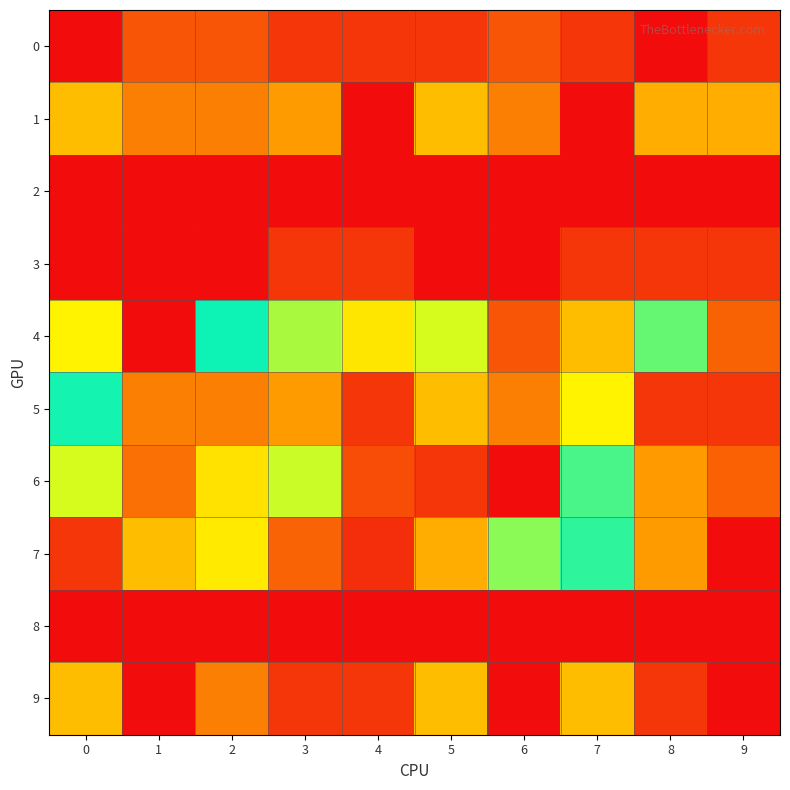

Reading left to right, what are all the values shown in this chart?

0: 0=0	1=180	2=180	3=104	4=104	5=104	6=180	7=104	8=0	9=104
1: 0=452	1=280	2=280	3=348	4=0	5=452	6=280	7=0	8=400	9=400
2: 0=0	1=0	2=0	3=0	4=0	5=0	6=0	7=0	8=0	9=0
3: 0=0	1=0	2=0	3=104	4=104	5=0	6=0	7=104	8=104	9=104
4: 0=632	1=0	2=832	3=720	4=1090	5=693	6=180	7=452	8=910	9=207
5: 0=807	1=280	2=280	3=348	4=104	5=452	6=280	7=632	8=104	9=104
6: 0=693	1=244	2=1099	3=998	4=1376	5=104	6=1490	7=884	8=1239	9=1340
7: 0=104	1=452	2=602	3=212	4=80	5=400	6=738	7=860	8=348	9=0
8: 0=0	1=0	2=0	3=0	4=0	5=0	6=0	7=0	8=0	9=0
9: 0=452	1=0	2=280	3=104	4=104	5=452	6=0	7=452	8=104	9=0